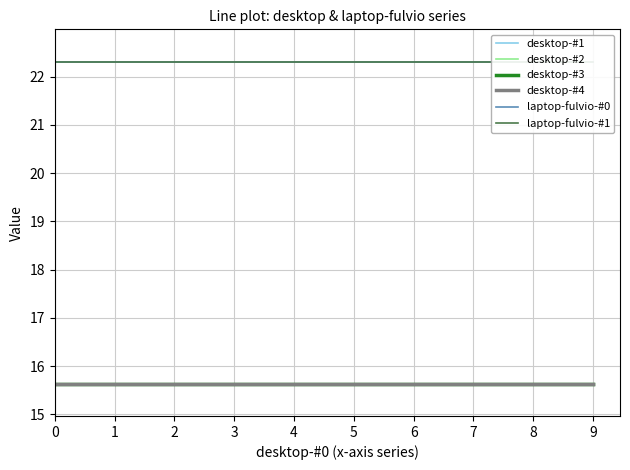

What is the total value across all series at 1?

107.2